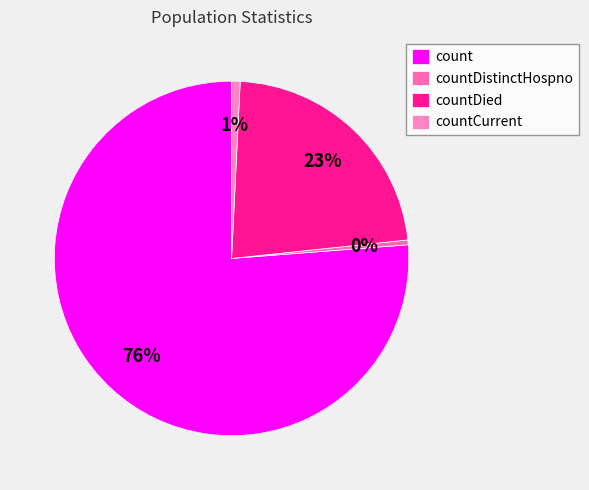

Count the number of slices in the pie.

4